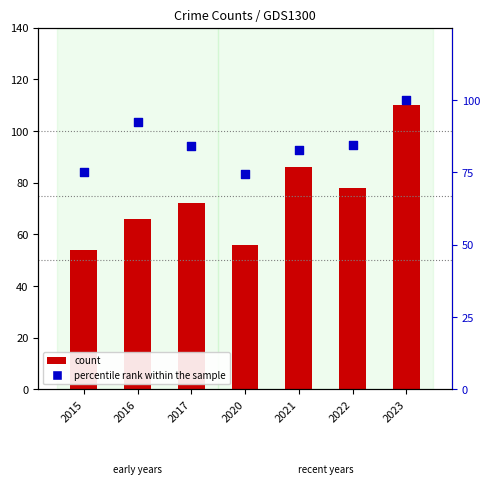

What are all the series names shown in the legend?

count, percentile rank within the sample